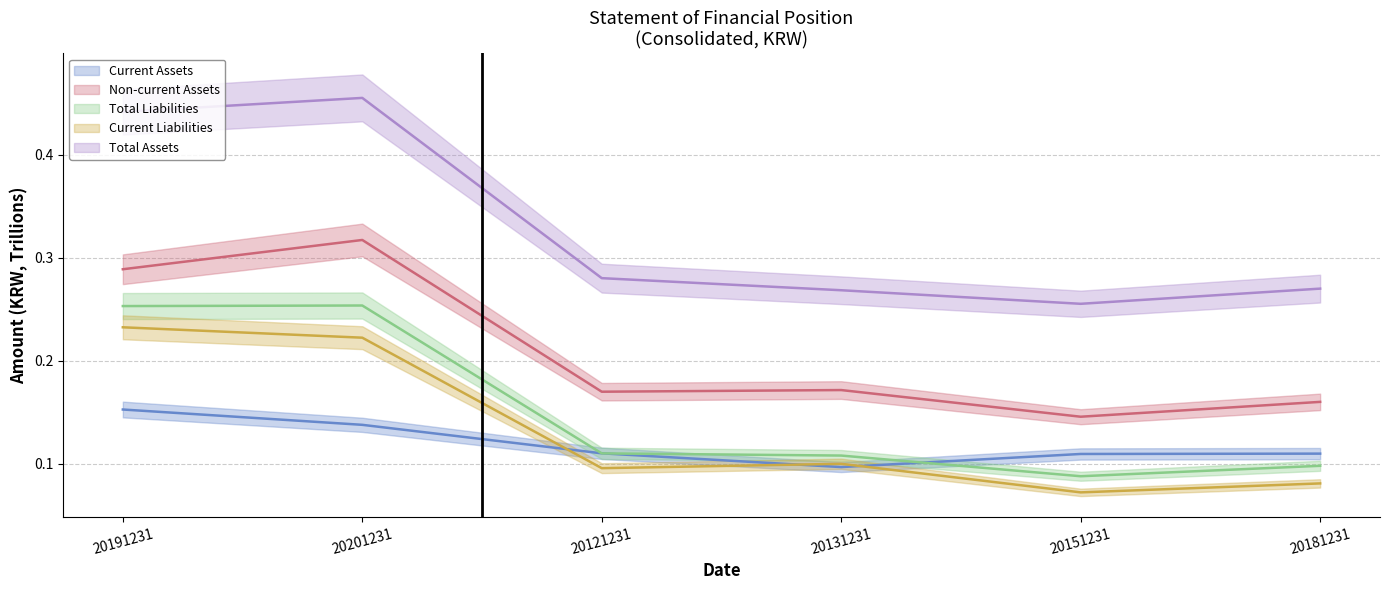

Count the Total Assets values in the range 0 to 1.

6